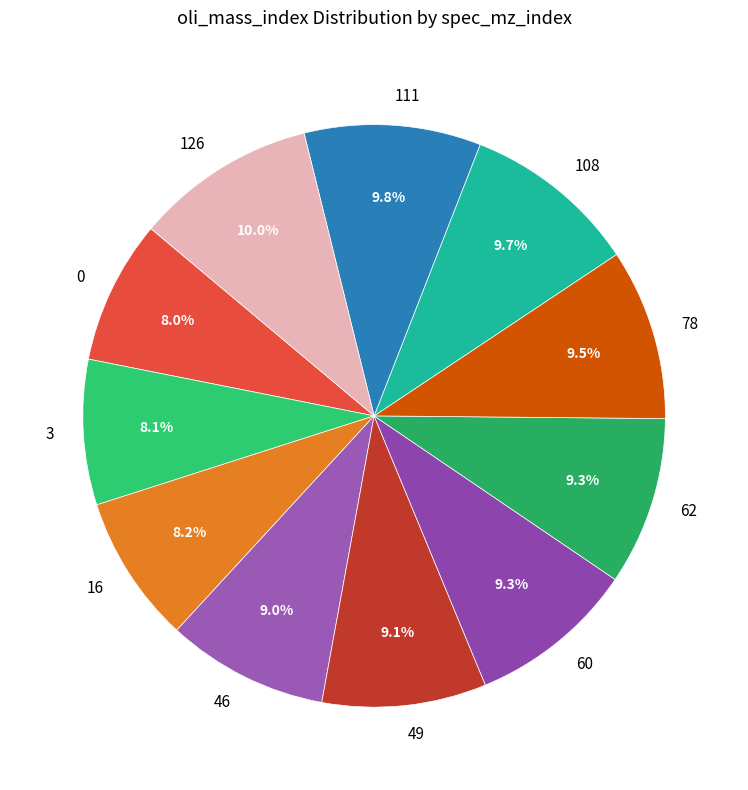

To the nearest percent, what is the combined percentage of 78 and 62?

19%